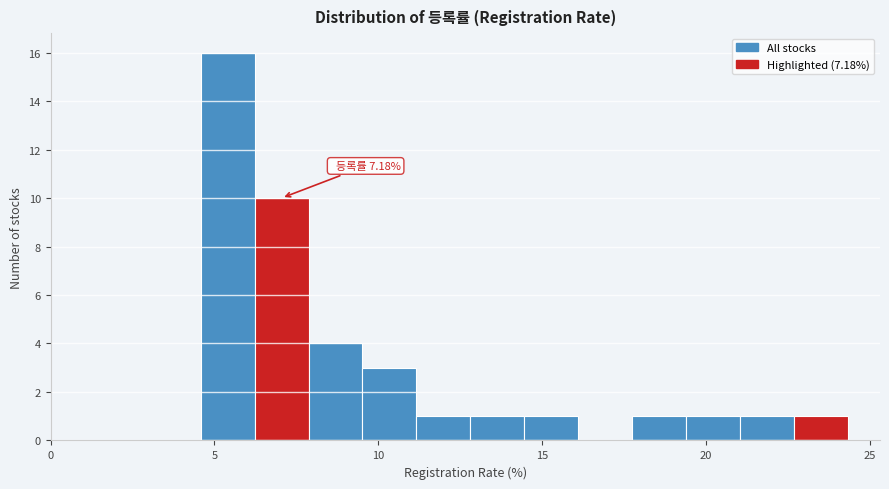

Around what value on the x-axis is the tallest bar? Give the approximate position of its centre, as read against the axis.

5.5